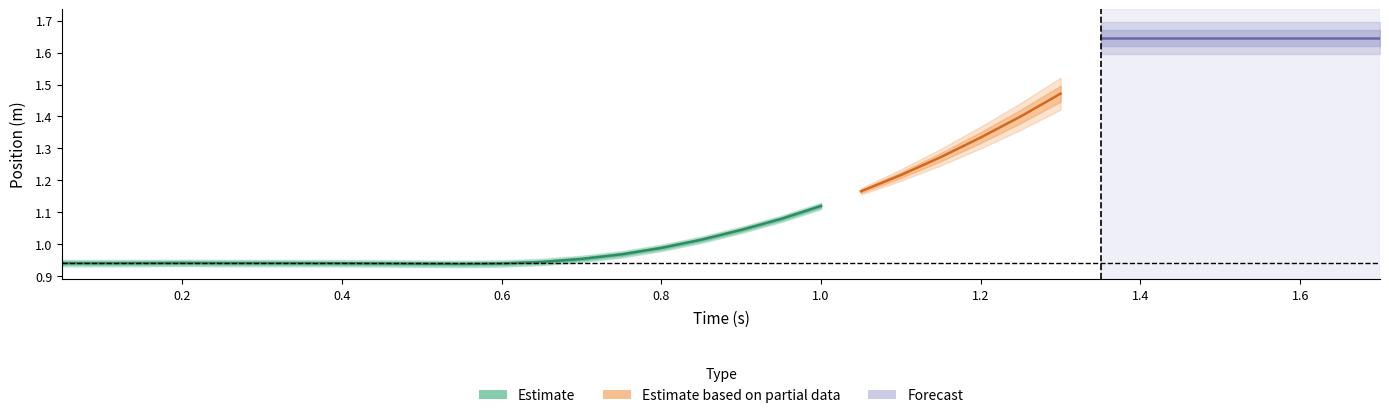

What is the difference between the second highest and second lowest values in the position series?

0.7